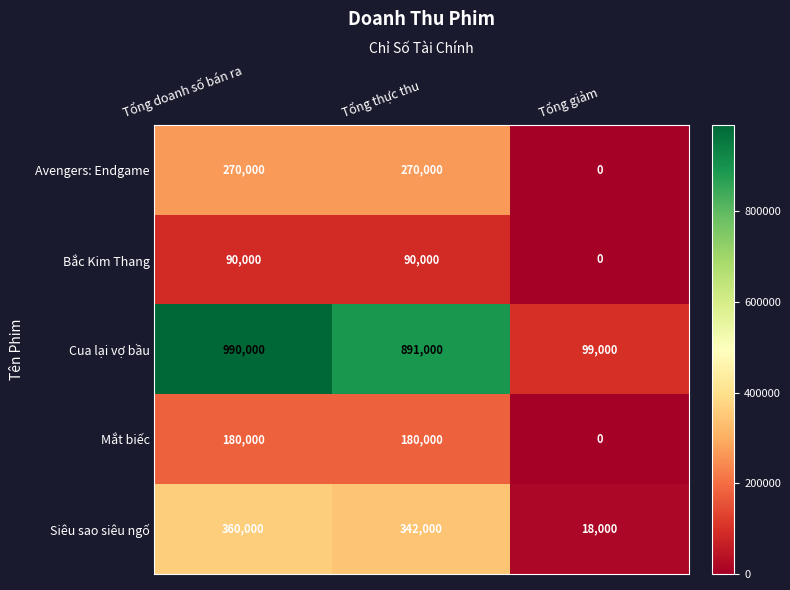

What is the difference between the maximum and minimum values in the Mắt biếc series?

180000